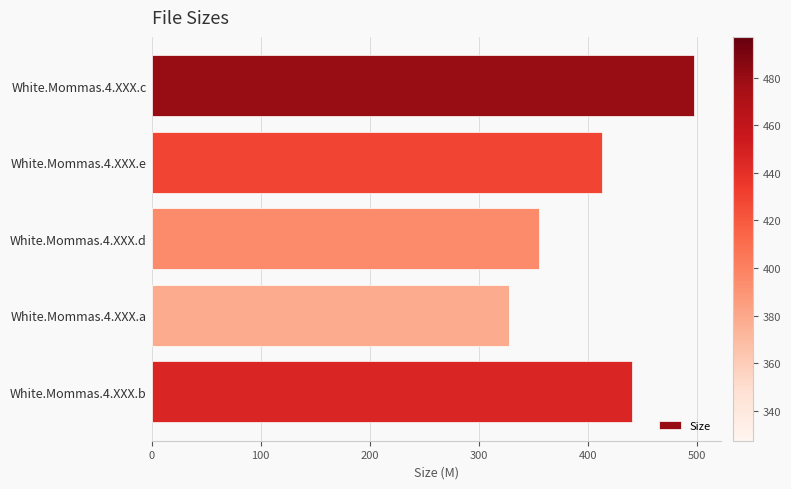

What is the difference between the maximum and minimum values?

169.7